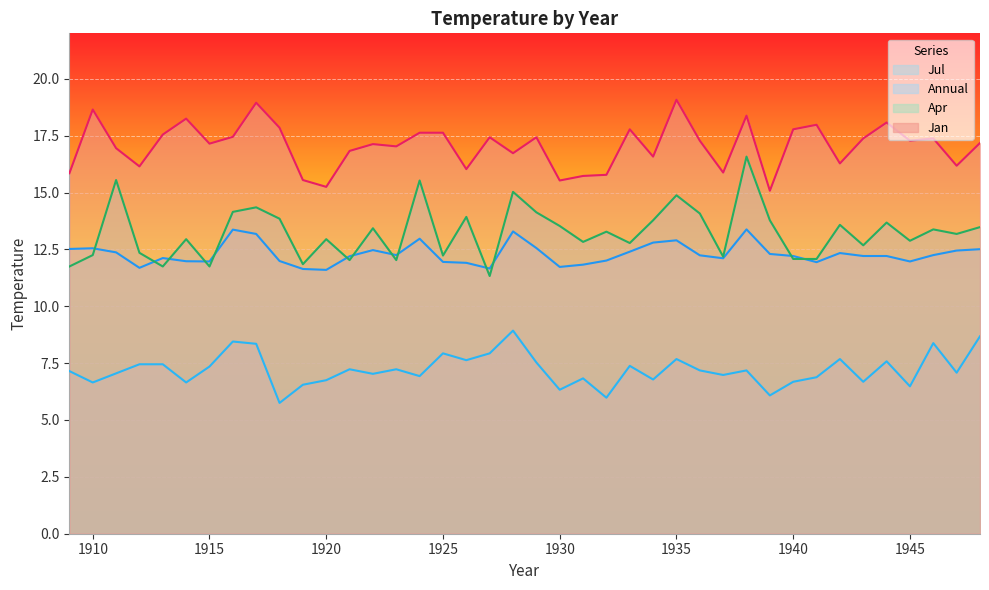

At which label is Apr closest to 13?

1914